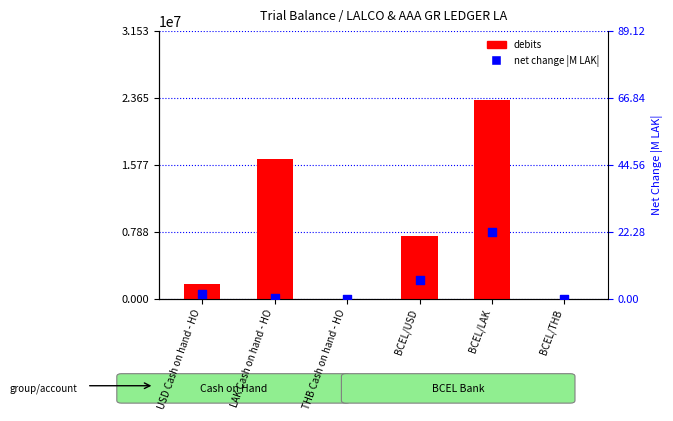

Which series has the largest Y range (max minus min)?

debits